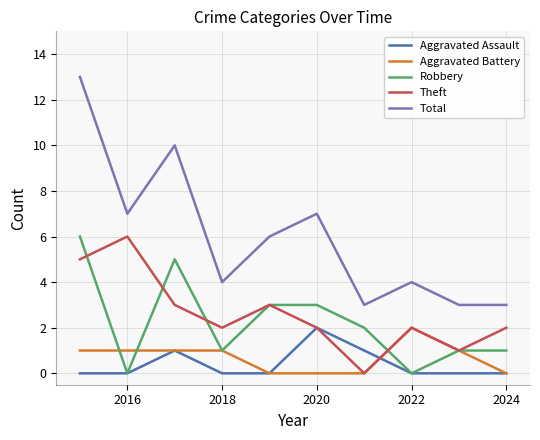

Reading left to right, list all the values displayed in this chart.

Aggravated Assault: 0	0	1	0	0	2	1	0	0	0
Aggravated Battery: 1	1	1	1	0	0	0	2	1	0
Robbery: 6	0	5	1	3	3	2	0	1	1
Theft: 5	6	3	2	3	2	0	2	1	2
Total: 13	7	10	4	6	7	3	4	3	3